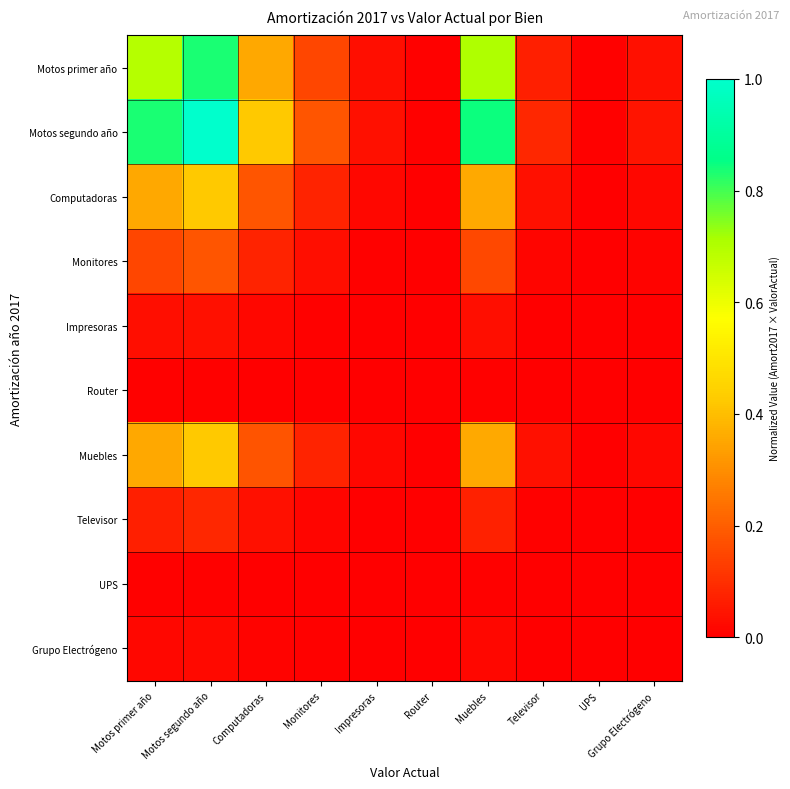

Reading left to right, extract all data points from this chart.

Motos primer año: Motos primer año=0.7	Motos segundo año=0.8	Computadoras=0.4	Monitores=0.2	Impresoras=0.0	Router=0.0	Muebles=0.7	Televisor=0.1	UPS=0.0	Grupo Electrógeno=0.0
Motos segundo año: Motos primer año=0.8	Motos segundo año=1.0	Computadoras=0.4	Monitores=0.2	Impresoras=0.0	Router=0.0	Muebles=0.8	Televisor=0.1	UPS=0.0	Grupo Electrógeno=0.0
Computadoras: Motos primer año=0.4	Motos segundo año=0.4	Computadoras=0.2	Monitores=0.1	Impresoras=0.0	Router=0.0	Muebles=0.4	Televisor=0.0	UPS=0.0	Grupo Electrógeno=0.0
Monitores: Motos primer año=0.2	Motos segundo año=0.2	Computadoras=0.1	Monitores=0.0	Impresoras=0.0	Router=0.0	Muebles=0.2	Televisor=0.0	UPS=0.0	Grupo Electrógeno=0.0
Impresoras: Motos primer año=0.0	Motos segundo año=0.0	Computadoras=0.0	Monitores=0.0	Impresoras=0.0	Router=0.0	Muebles=0.0	Televisor=0.0	UPS=0.0	Grupo Electrógeno=0.0
Router: Motos primer año=0.0	Motos segundo año=0.0	Computadoras=0.0	Monitores=0.0	Impresoras=0.0	Router=0.0	Muebles=0.0	Televisor=0.0	UPS=0.0	Grupo Electrógeno=0.0
Muebles: Motos primer año=0.4	Motos segundo año=0.4	Computadoras=0.2	Monitores=0.1	Impresoras=0.0	Router=0.0	Muebles=0.4	Televisor=0.0	UPS=0.0	Grupo Electrógeno=0.0
Televisor: Motos primer año=0.1	Motos segundo año=0.1	Computadoras=0.0	Monitores=0.0	Impresoras=0.0	Router=0.0	Muebles=0.1	Televisor=0.0	UPS=0.0	Grupo Electrógeno=0.0
UPS: Motos primer año=0.0	Motos segundo año=0.0	Computadoras=0.0	Monitores=0.0	Impresoras=0.0	Router=0.0	Muebles=0.0	Televisor=0.0	UPS=0.0	Grupo Electrógeno=0.0
Grupo Electrógeno: Motos primer año=0.0	Motos segundo año=0.0	Computadoras=0.0	Monitores=0.0	Impresoras=0.0	Router=0.0	Muebles=0.0	Televisor=0.0	UPS=0.0	Grupo Electrógeno=0.0